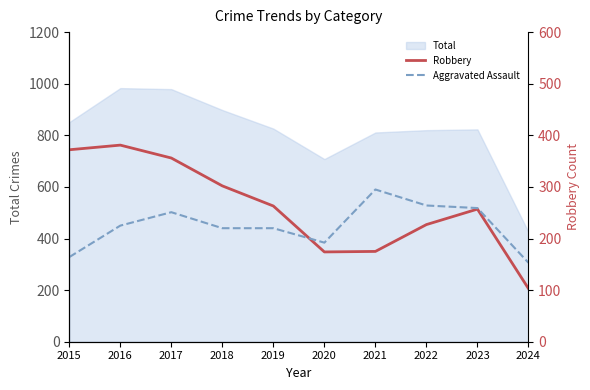

True or false: Aggravated Assault has more than 2 points higher than both neighbors.

False